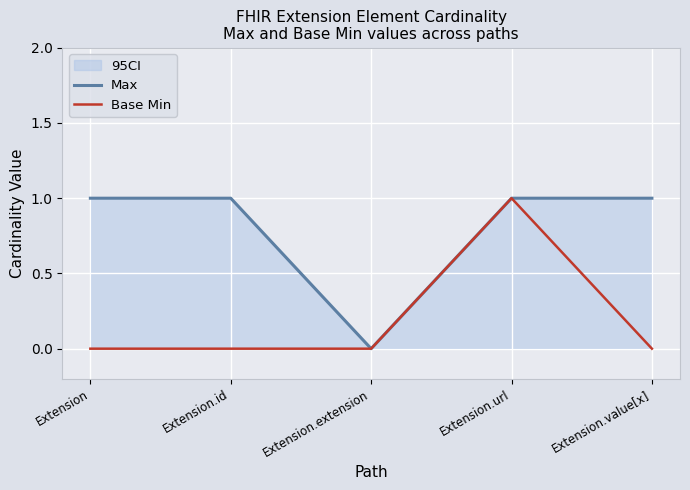

Count the number of data series in this chart.

2